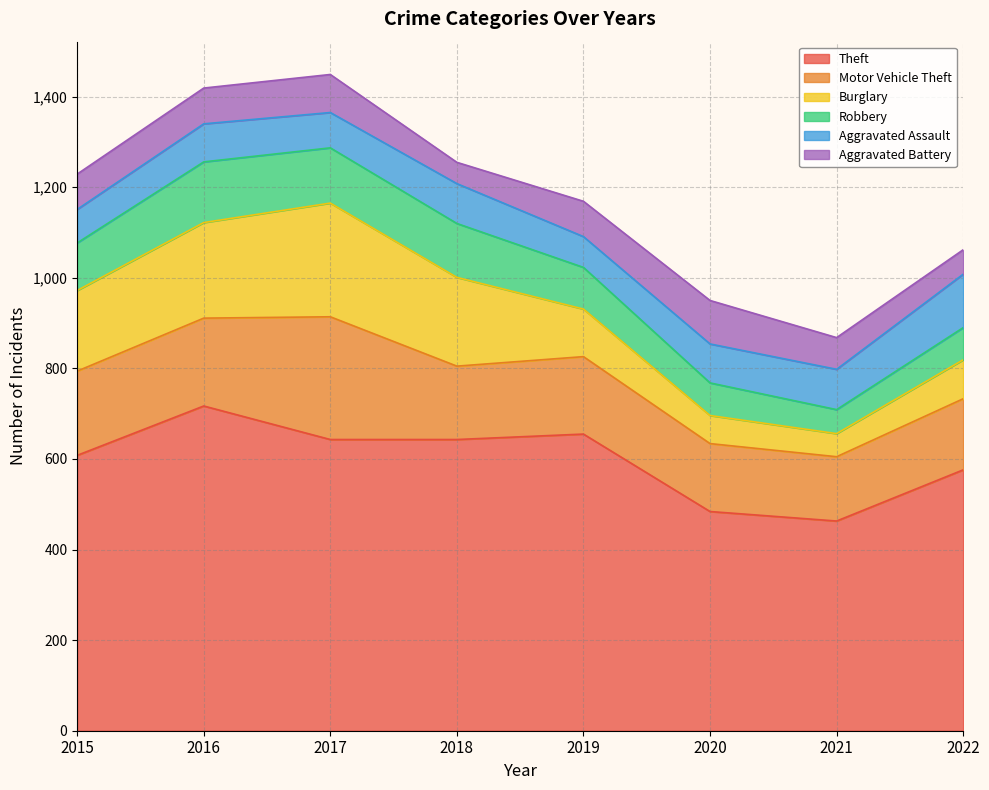

What is the spread (max minus min) of values at 2021?

412